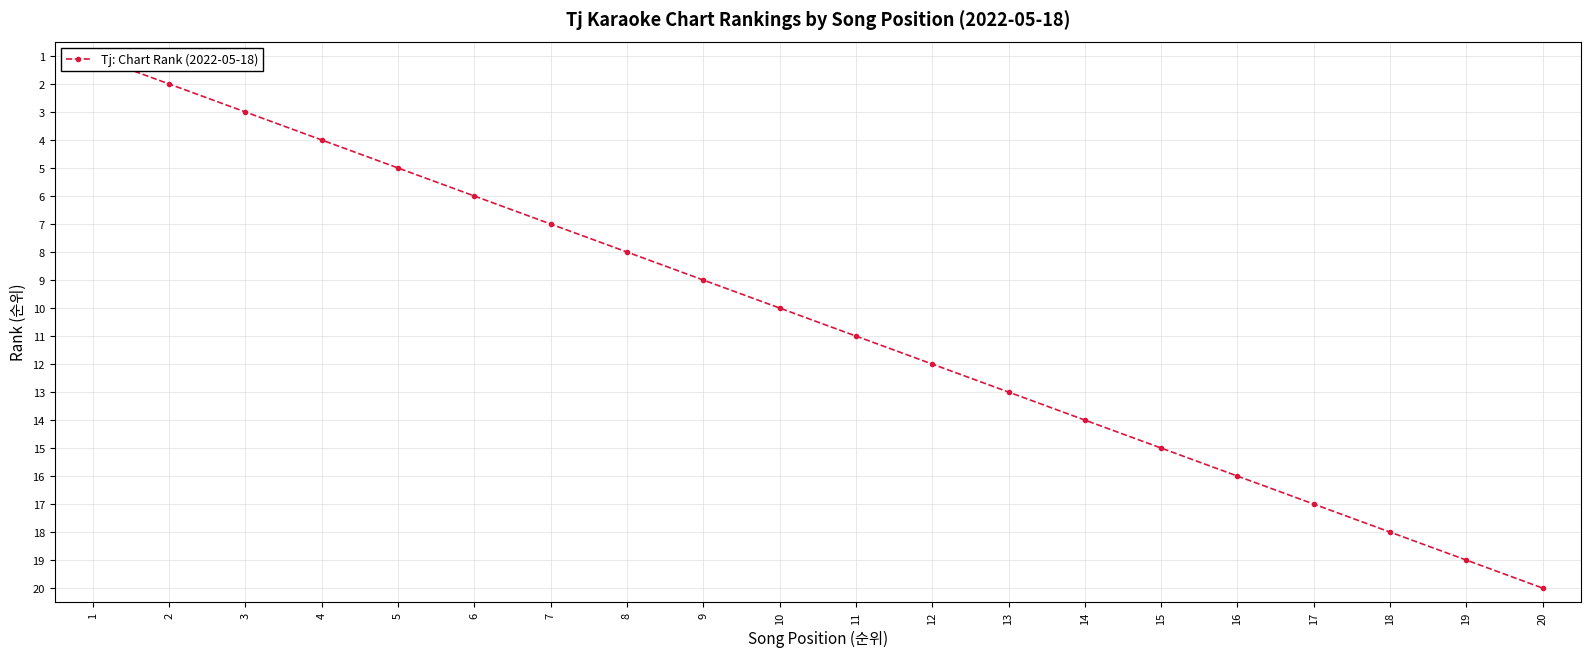

Approximately how many times larger is the value at 19 compared to 1?

19.0